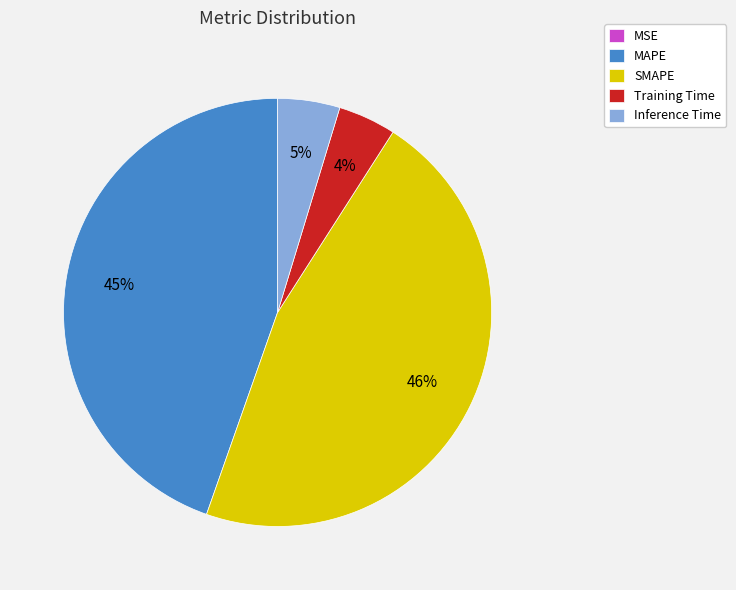

To the nearest percent, what is the difference between the largest and smallest slice percentages?

46%